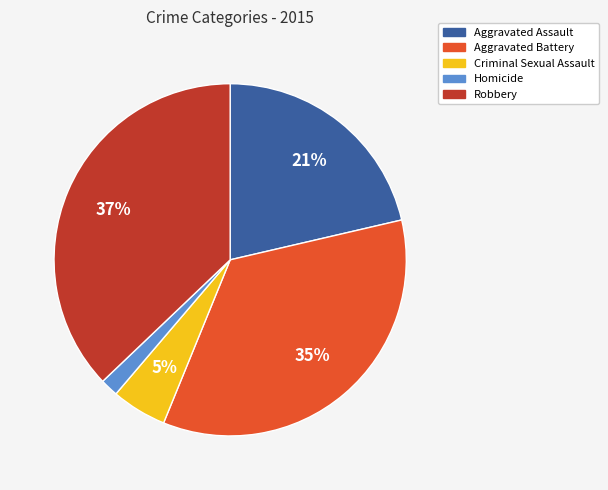

Approximately how many times larger is the value at Criminal Sexual Assault compared to Aggravated Assault?

0.2